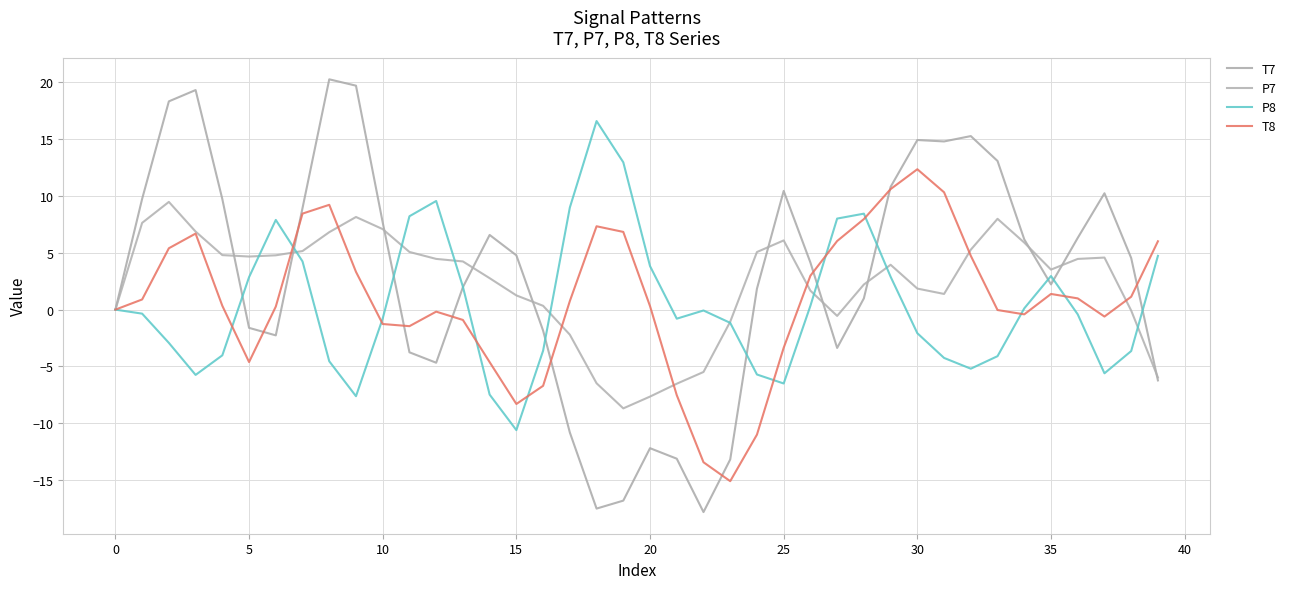

How many lines are shown in the chart?

4